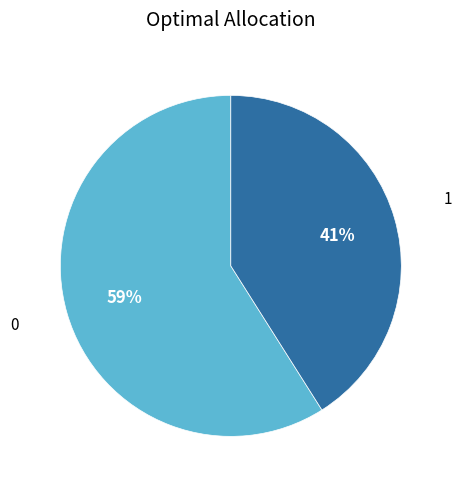

How many segments does this pie chart have?

2